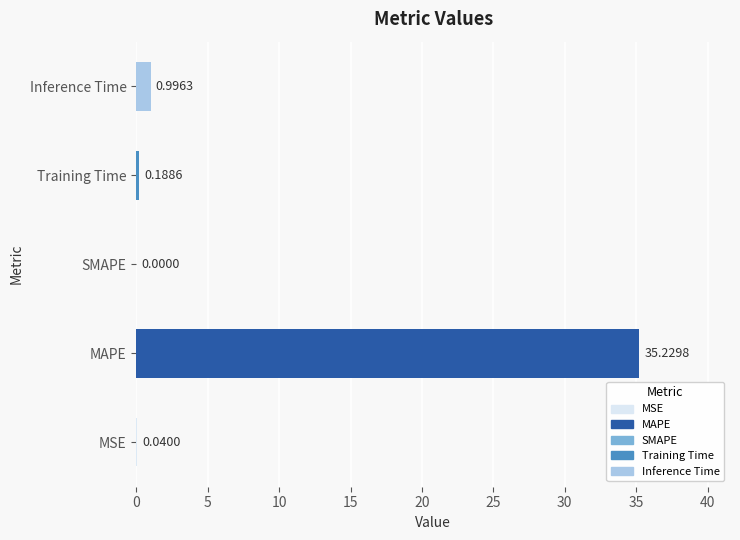

Which label corresponds to the largest value in the chart?

MAPE